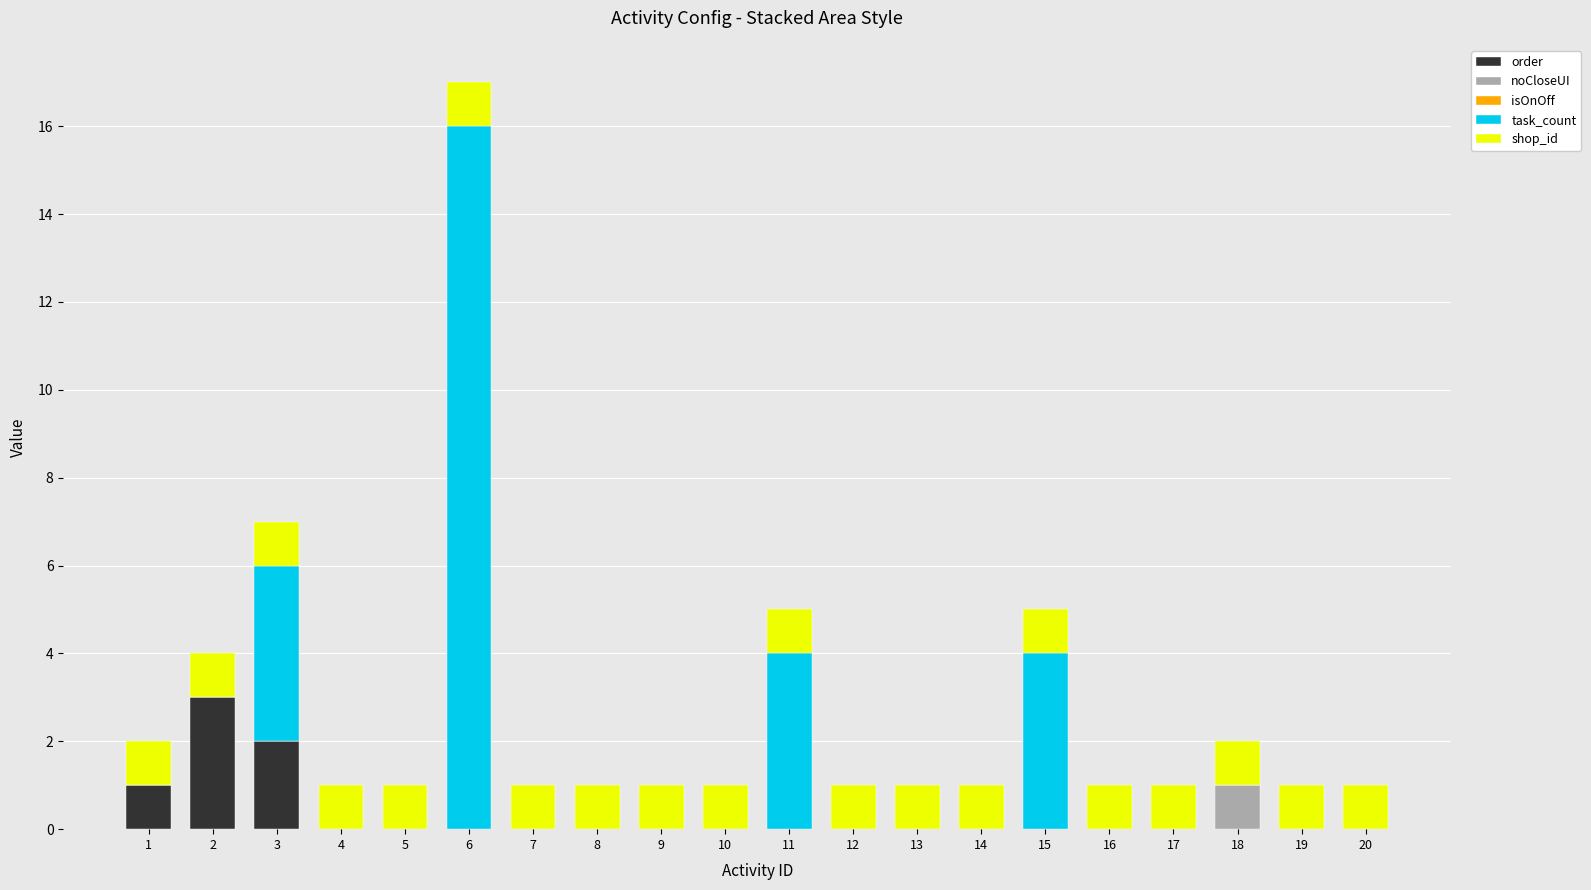

At which category is the sum across all series the highest?

6